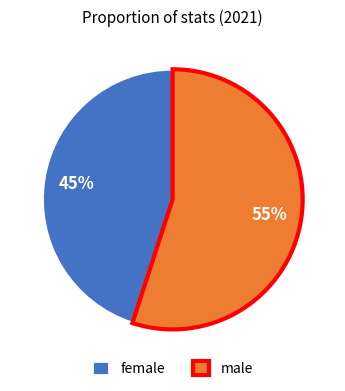

To the nearest percent, what percentage of the pie is female?

45%